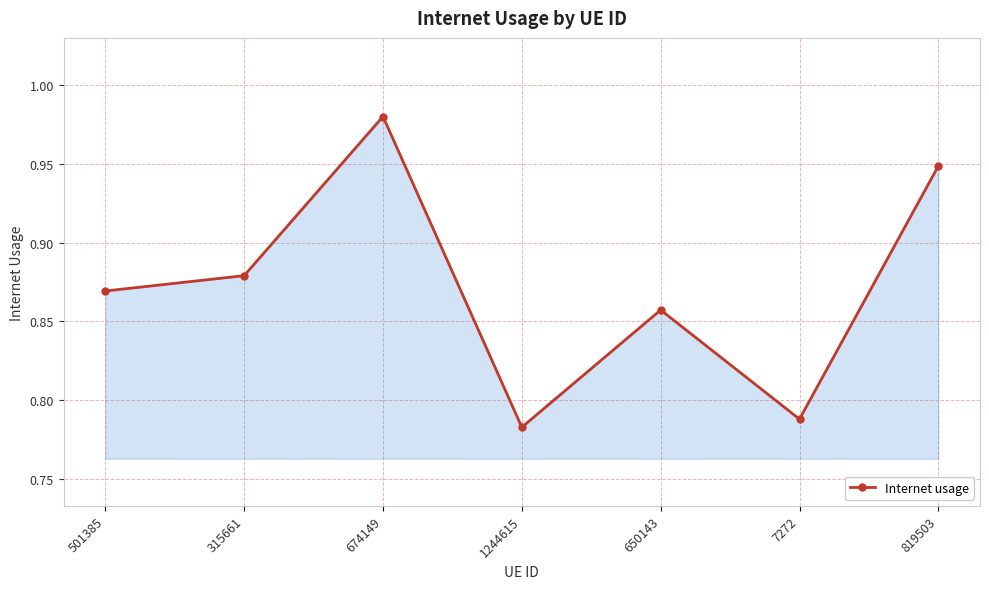

List the labels in order of value, smallest first.

1244615, 7272, 650143, 501385, 315661, 819503, 674149